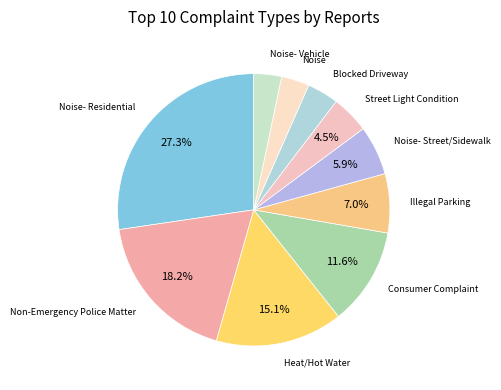

Which slice is the largest?

Noise- Residential